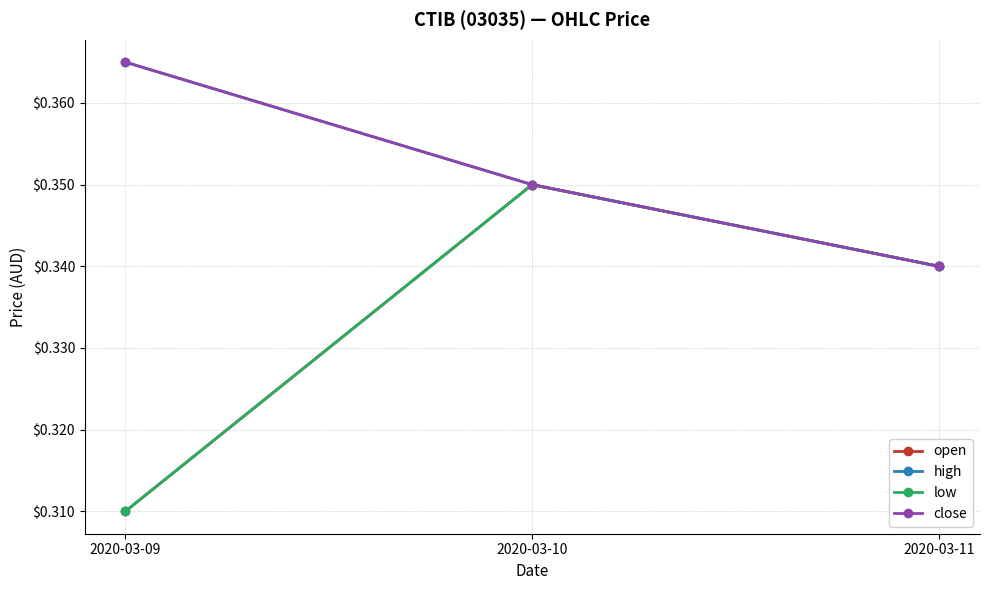

What is the spread (max minus min) of values at 2020-03-09?

0.1